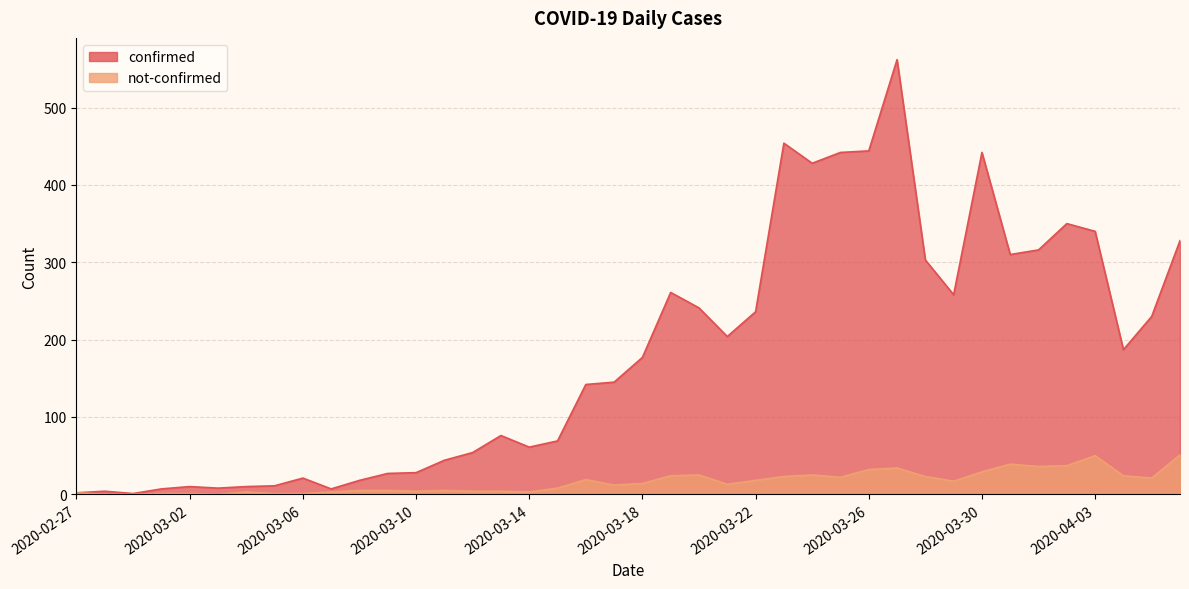

List the labels in order of not-confirmed value, largest first.

2020-04-06, 2020-04-03, 2020-03-31, 2020-04-02, 2020-04-01, 2020-03-27, 2020-03-26, 2020-03-30, 2020-03-20, 2020-03-24, 2020-03-19, 2020-04-04, 2020-03-23, 2020-03-28, 2020-03-25, 2020-04-05, 2020-03-16, 2020-03-22, 2020-03-29, 2020-03-18, 2020-03-21, 2020-03-17, 2020-03-15, 2020-03-08, 2020-03-09, 2020-03-11, 2020-03-10, 2020-03-12, 2020-03-13, 2020-03-04, 2020-03-07, 2020-03-14, 2020-02-27, 2020-03-01, 2020-03-02, 2020-03-05, 2020-03-06, 2020-02-28, 2020-02-29, 2020-03-03